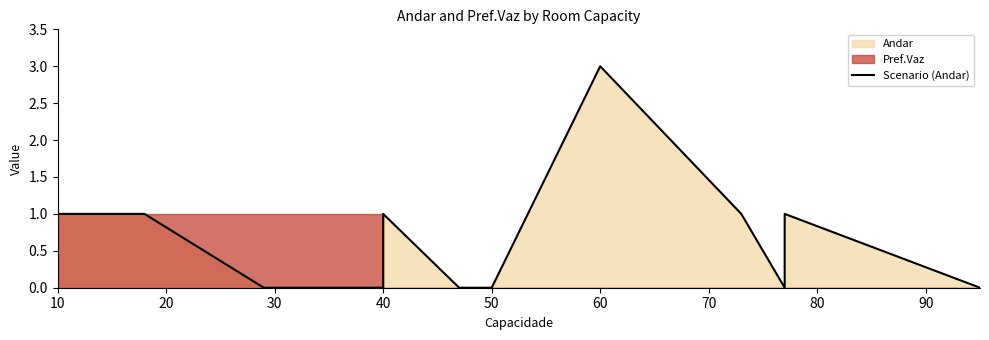

Which has a higher value, 10 or 40?

40